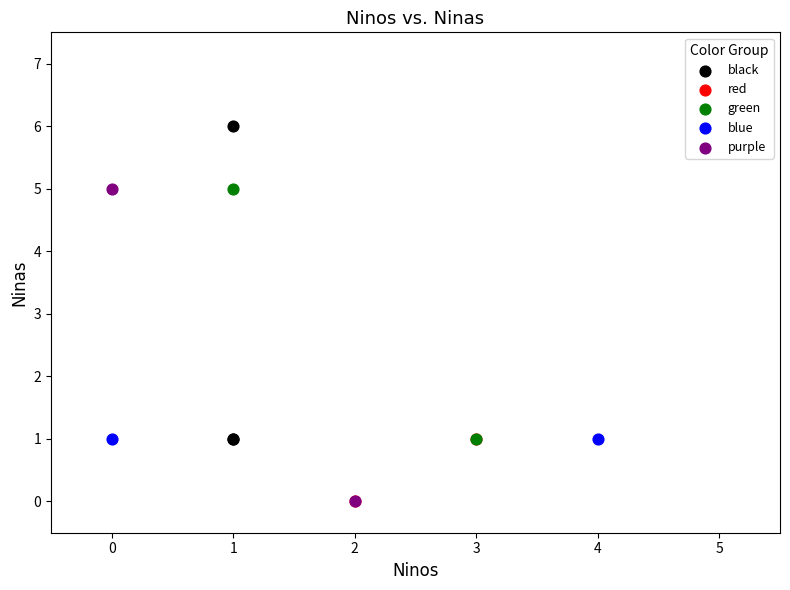

What are all the series names shown in the legend?

black, red, green, blue, purple